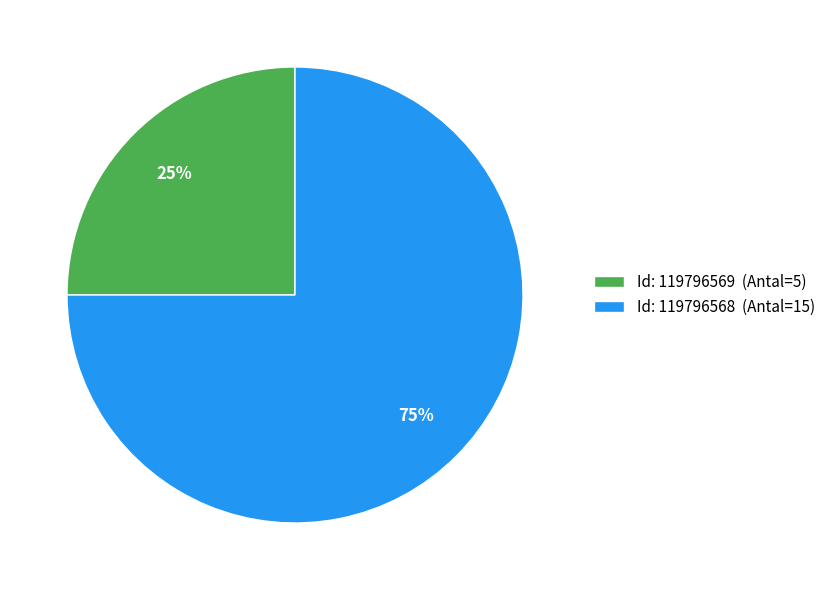

Approximately how many times larger is the value at Id: 119796568 (Antal=15) compared to Id: 119796569 (Antal=5)?

3.0